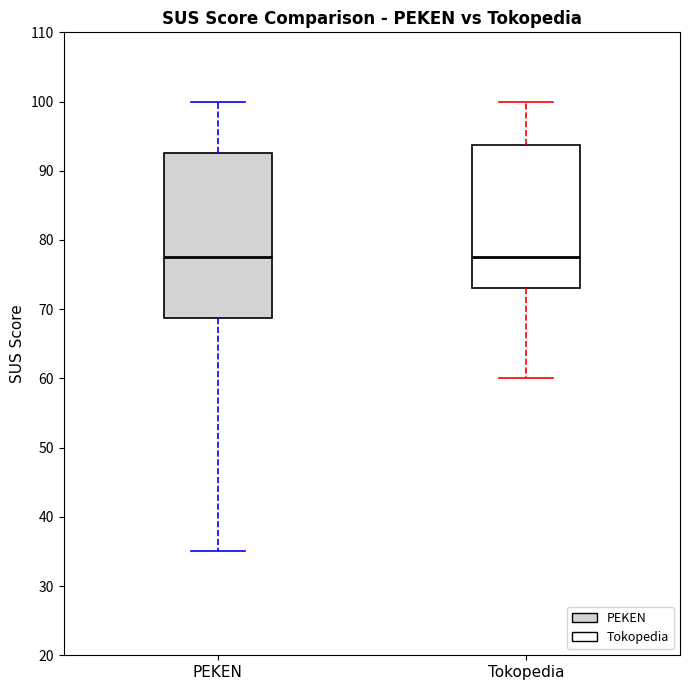

Comparing the boxes themselves (not the whiskers), which one is the tallest?

PEKEN